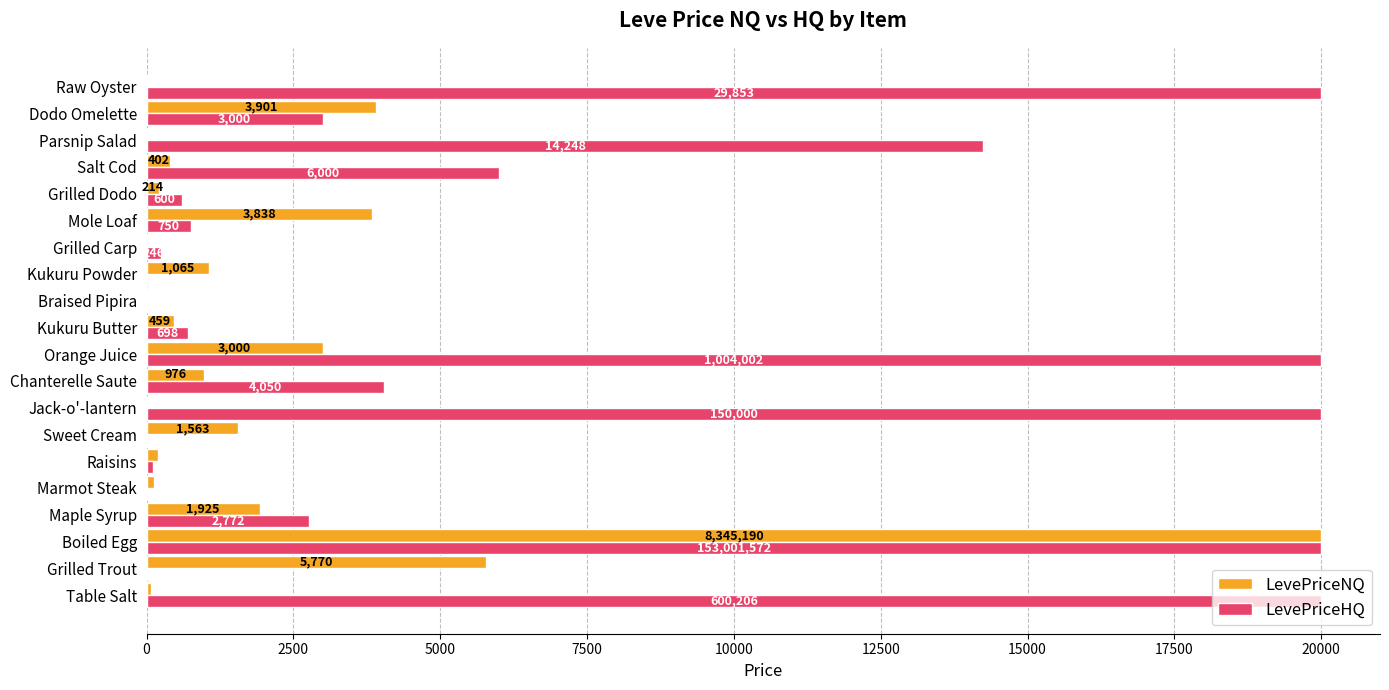

Which series changed the most between Marmot Steak and Mole Loaf?

LevePriceNQ